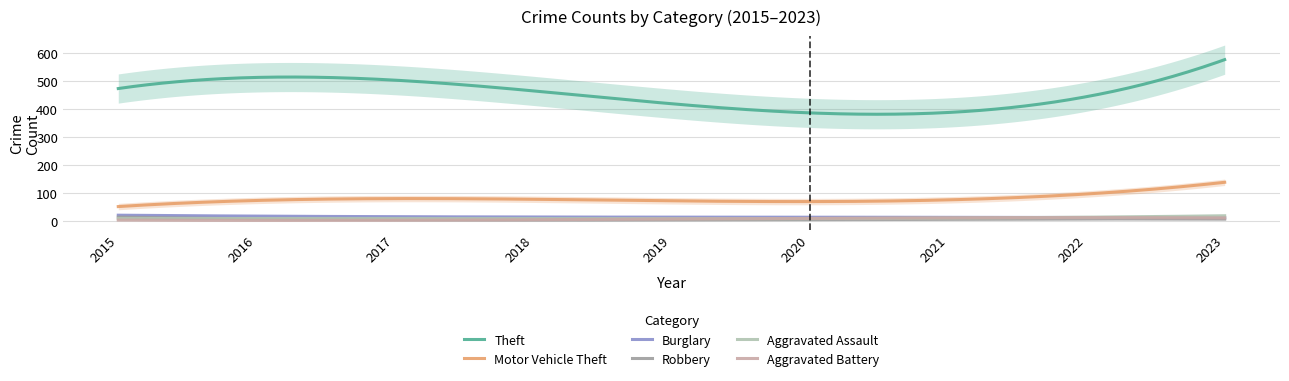

At how many categories does at least one series exceed 46?

9